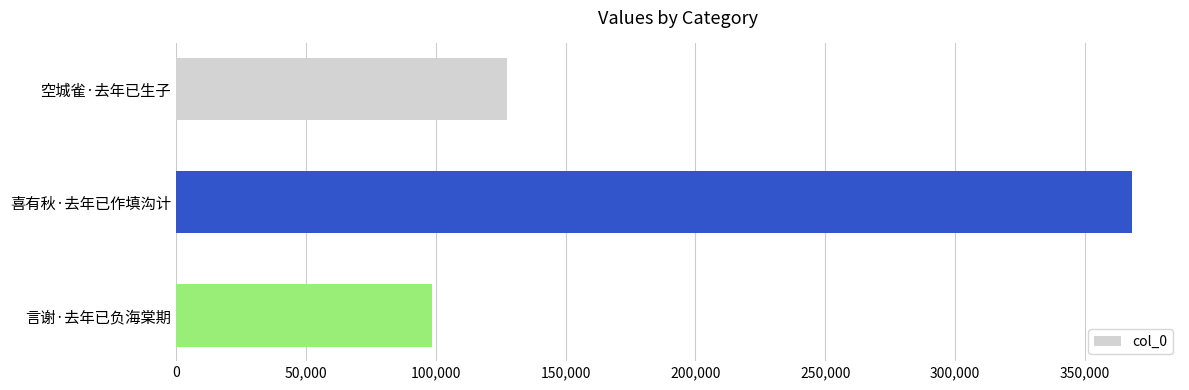

What is the label of the 3rd bar from the top?

言谢·去年已负海棠期